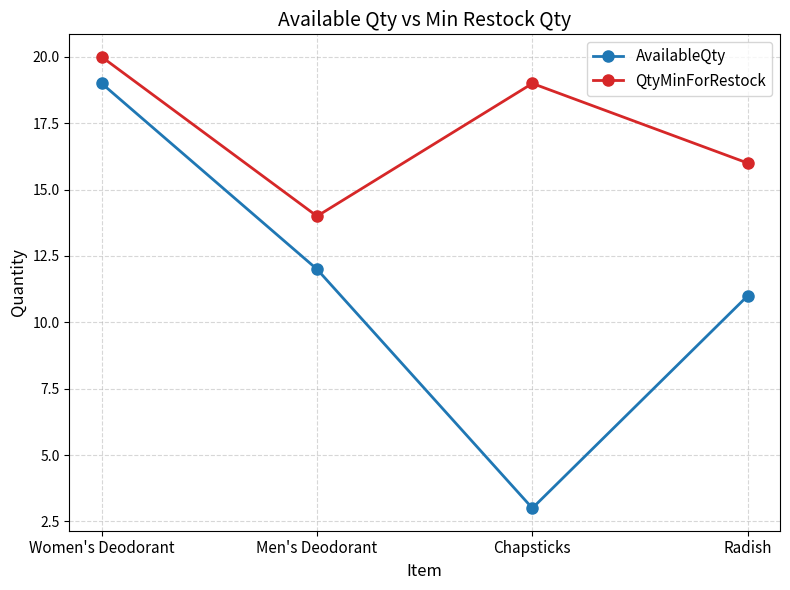

In QtyMinForRestock, how many points are lower than both neighbors (excluding endpoints)?

1